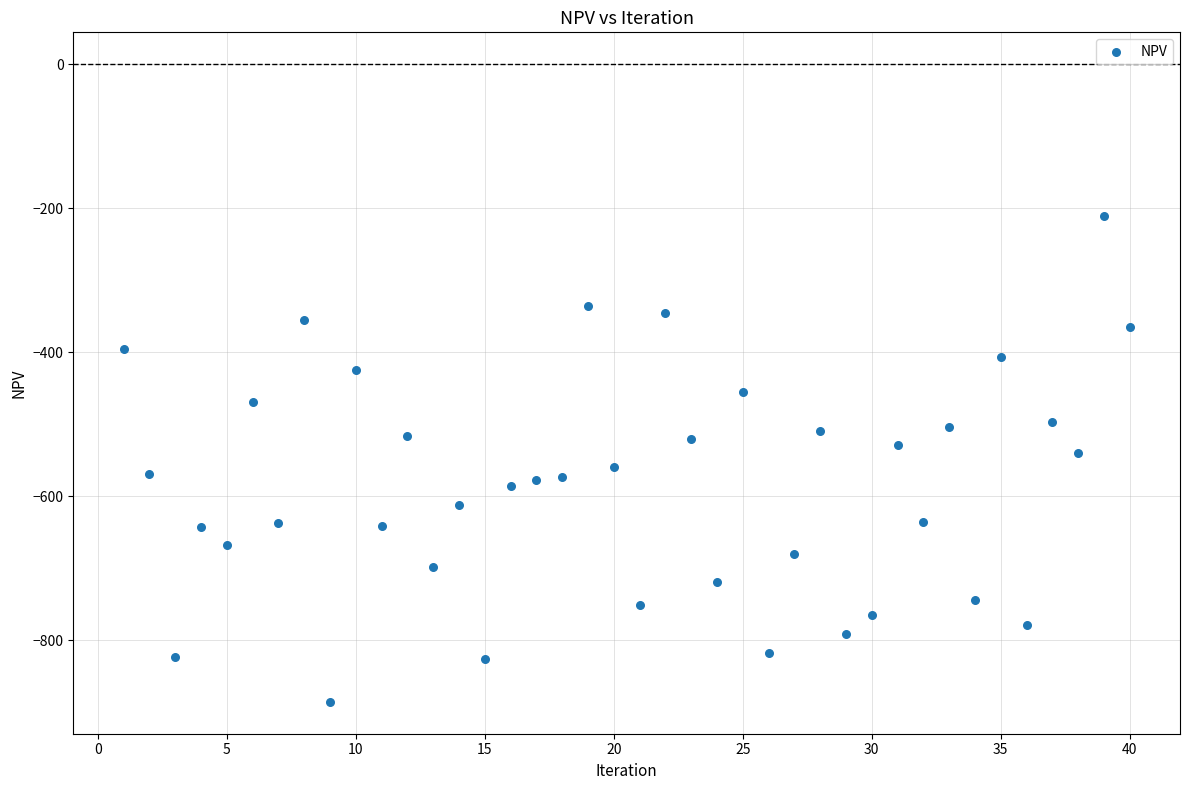

What is the range of Y values (max minus min)?

674.4